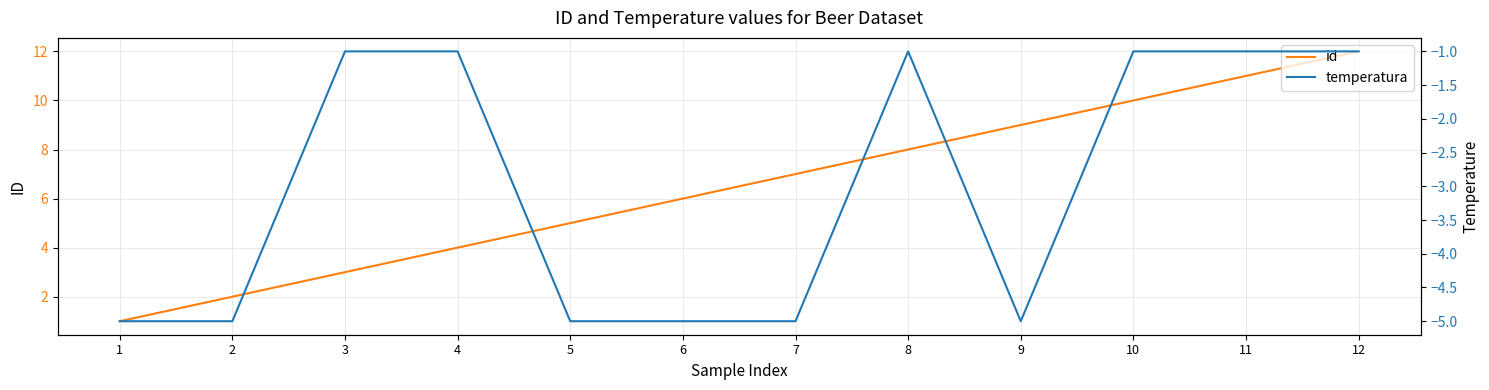

True or false: id and temperatura cross at least once.

False